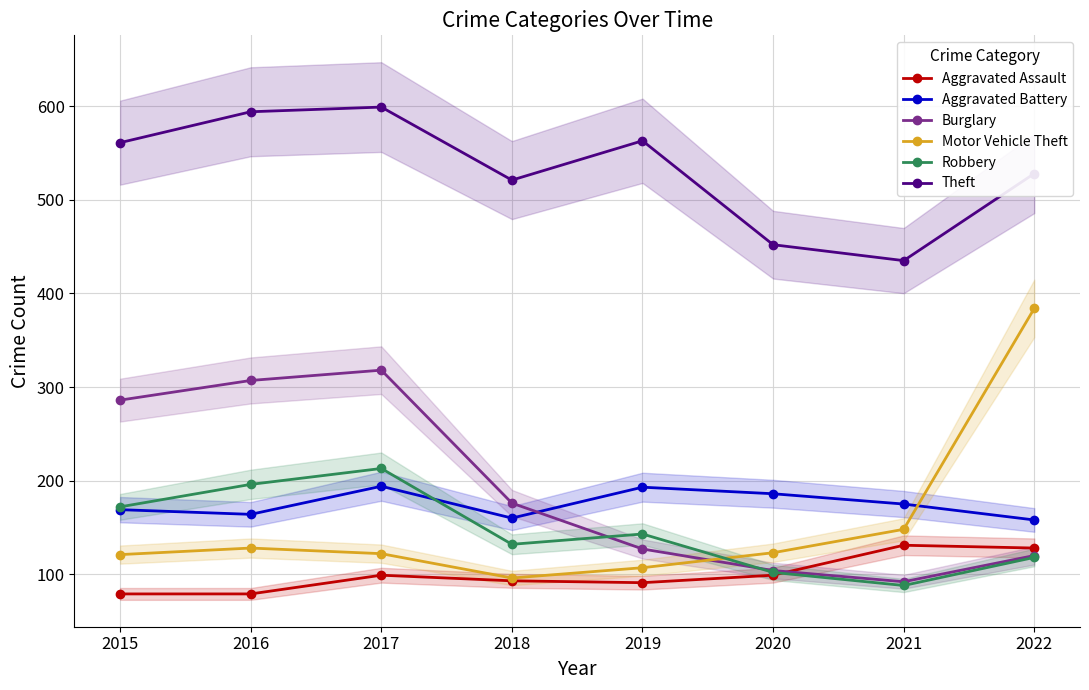

Which series has the largest total across all categories?

Theft